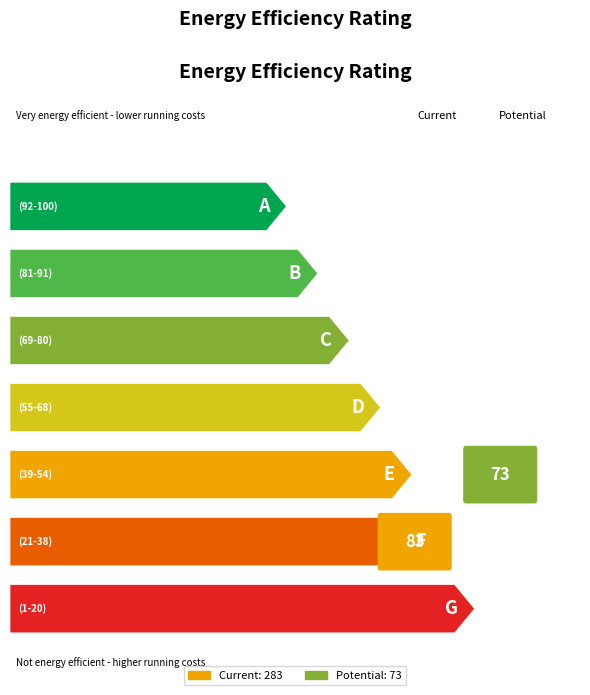

Which has a higher value, 0 or 9?

9